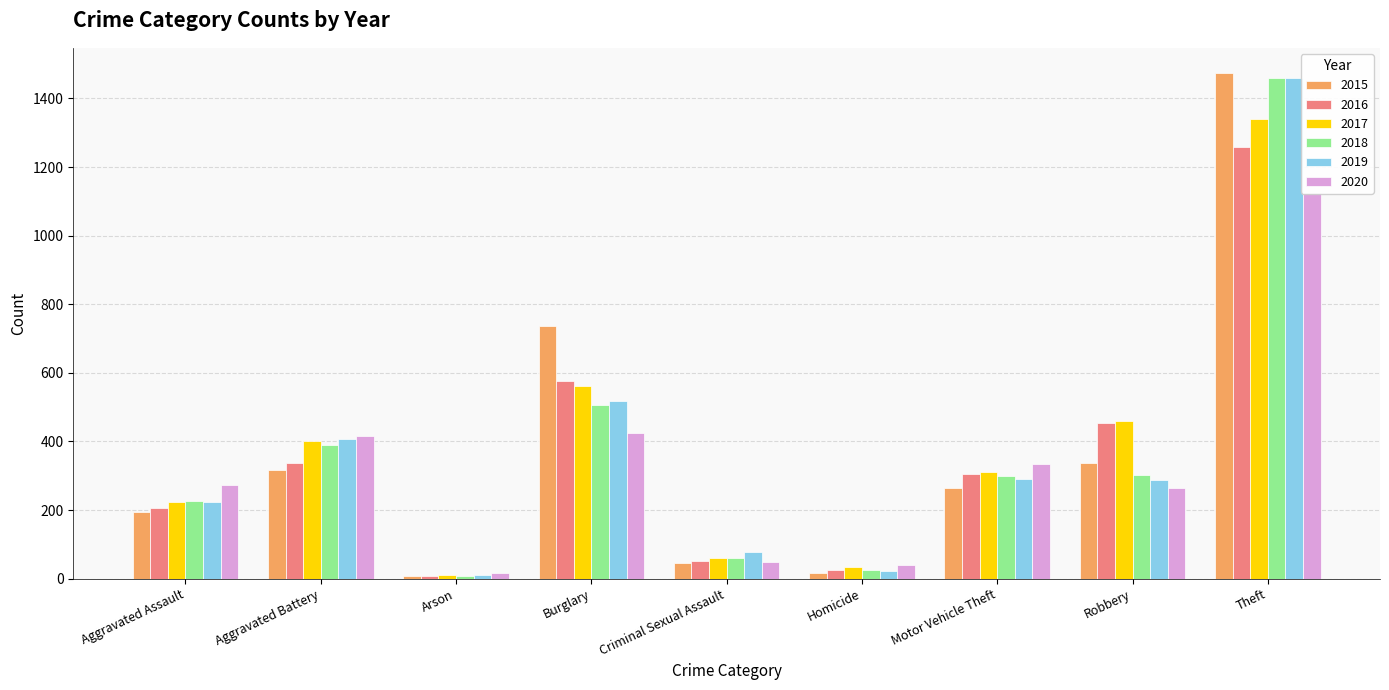

What are all the series names shown in the legend?

2015, 2016, 2017, 2018, 2019, 2020